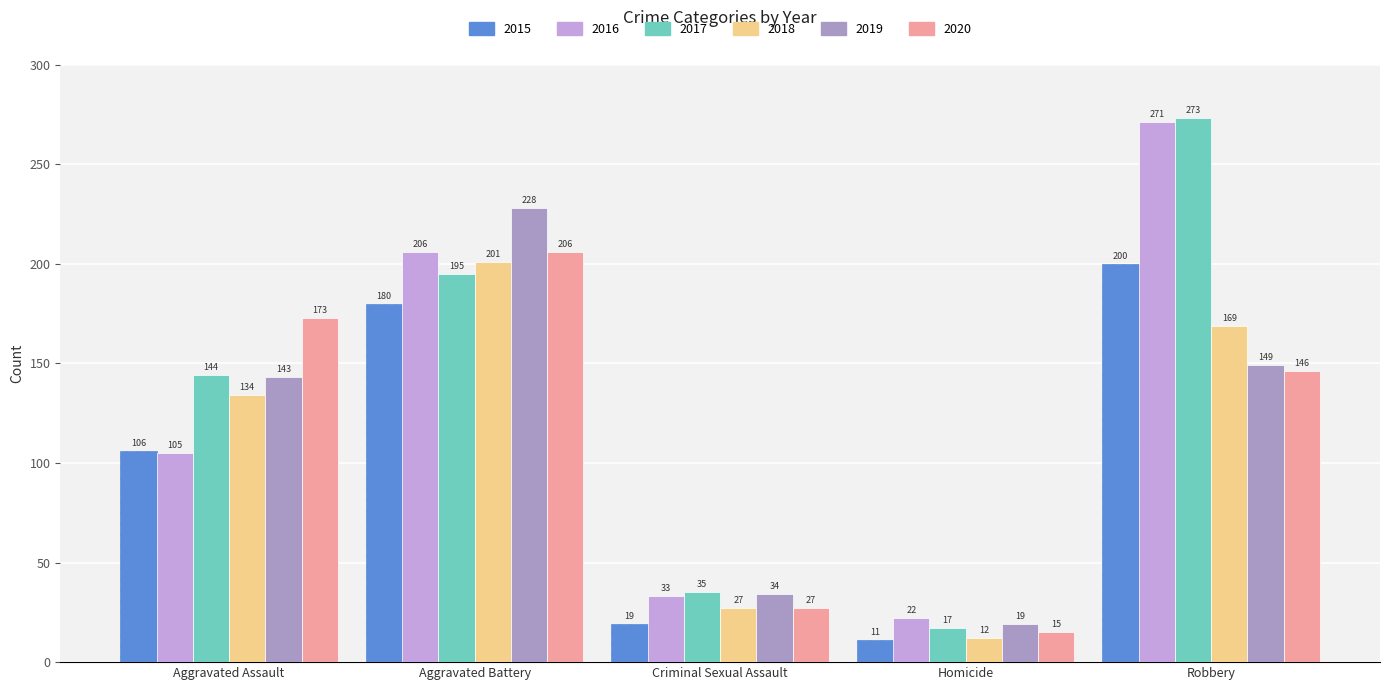

How many values in the 2019 series are below 143?

2